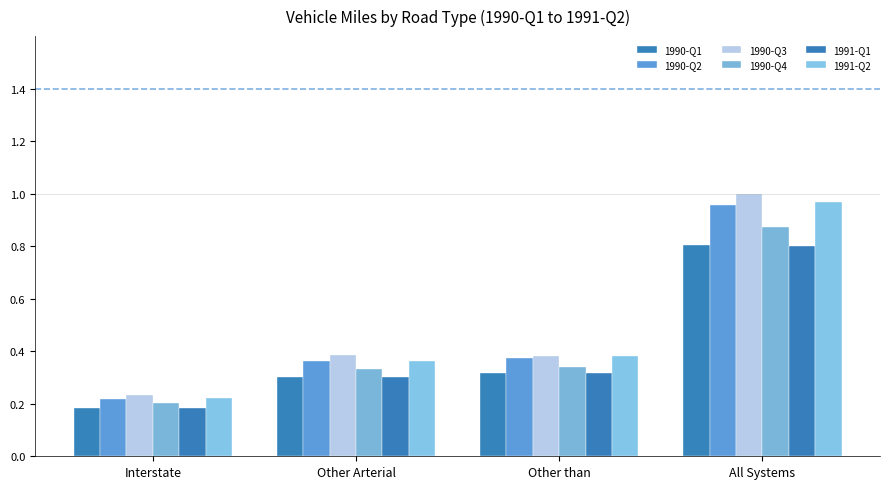

Which series has the largest total across all categories?

1990-Q3